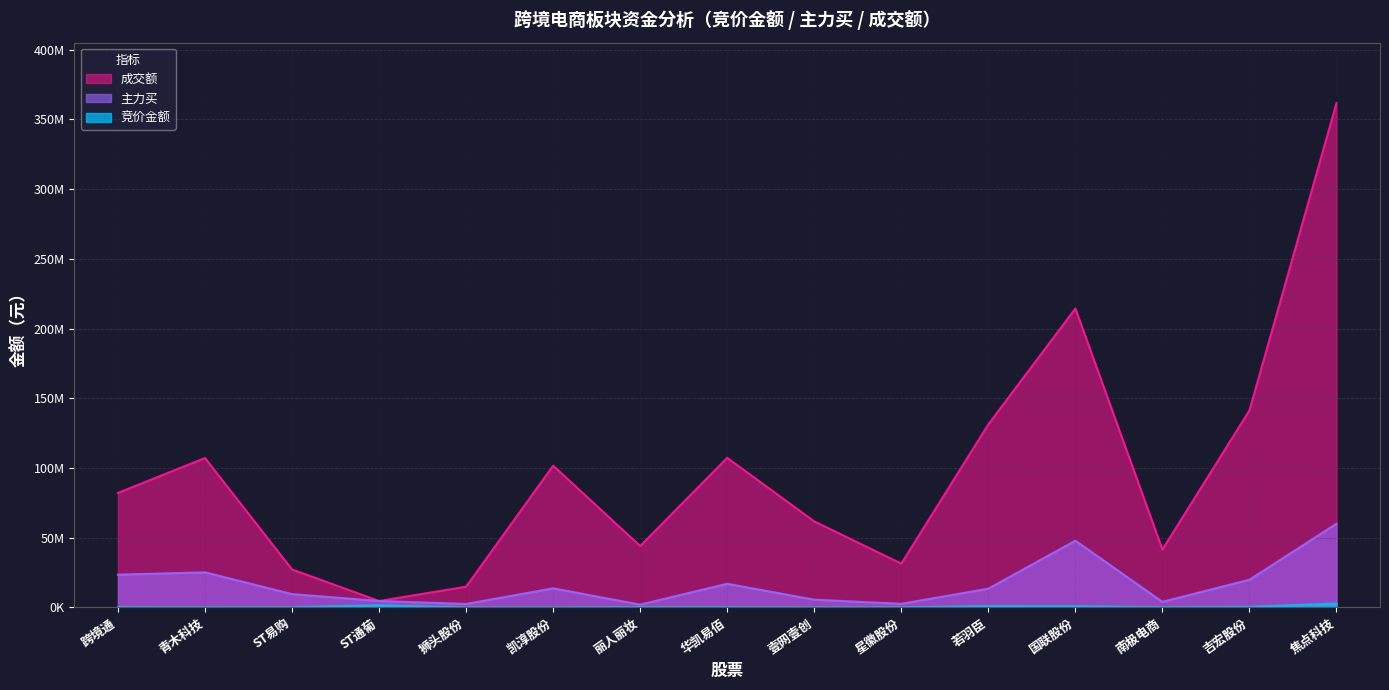

Which category has the highest value across all series?

焦点科技